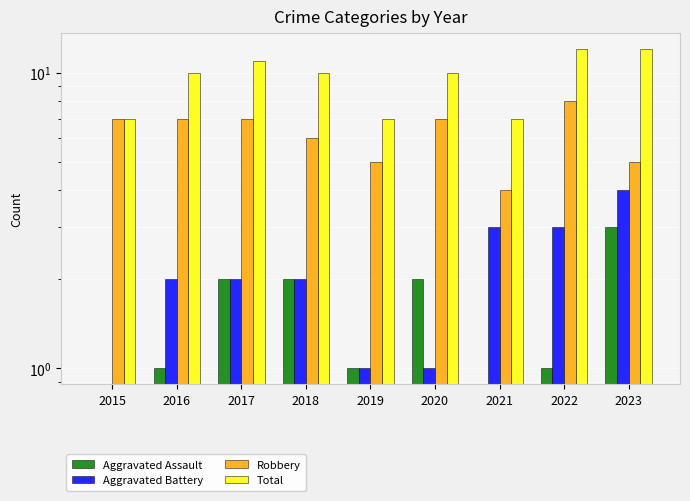

What are all the series names shown in the legend?

Aggravated Assault, Aggravated Battery, Robbery, Total